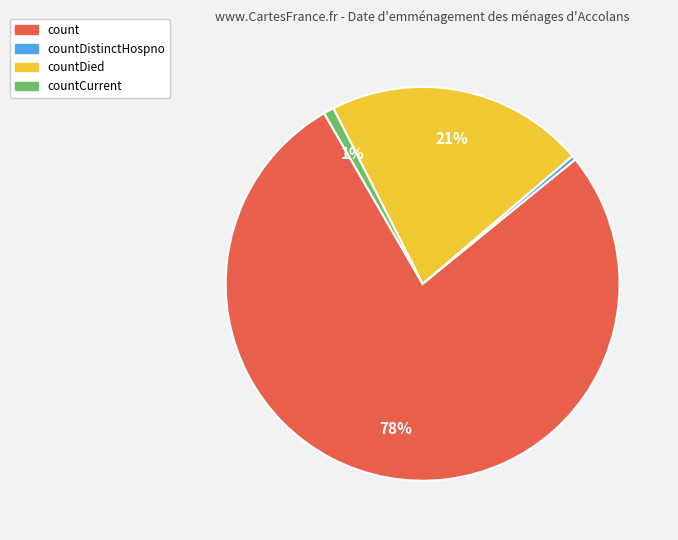

Count the number of slices in the pie.

4